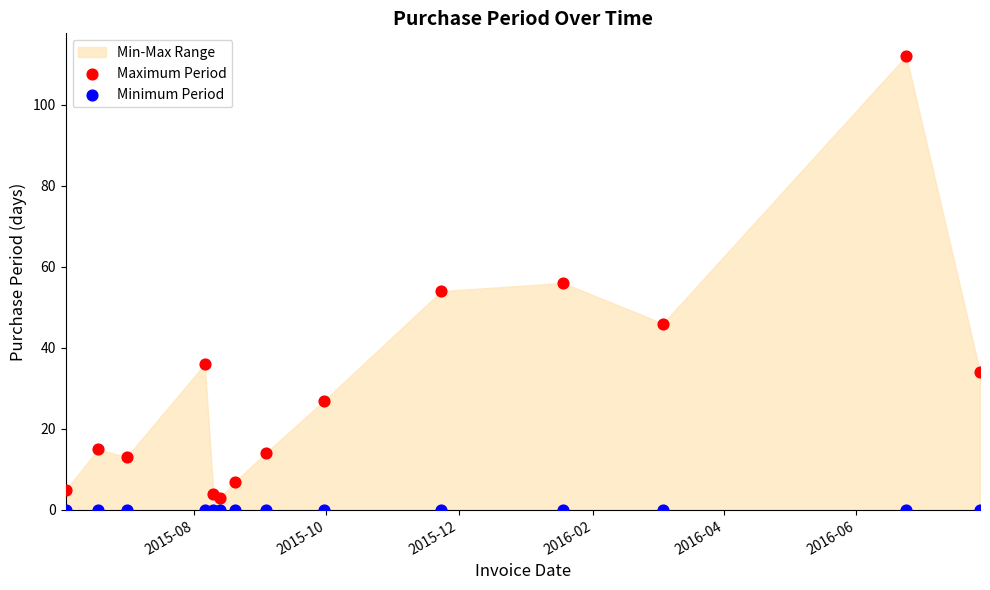

Which series reaches the minimum Y coordinate?

Minimum Period